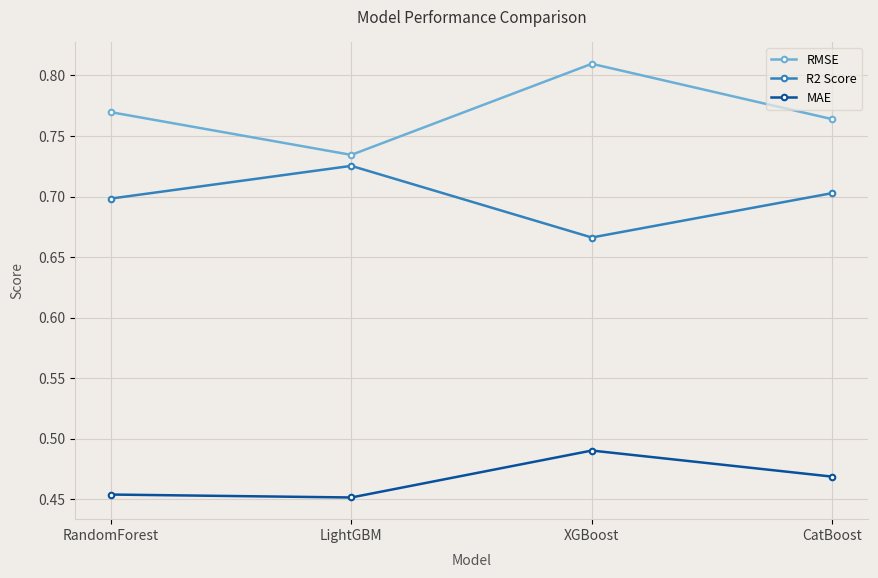

Rank the series at RandomForest from lowest to highest value.

MAE, R2 Score, RMSE